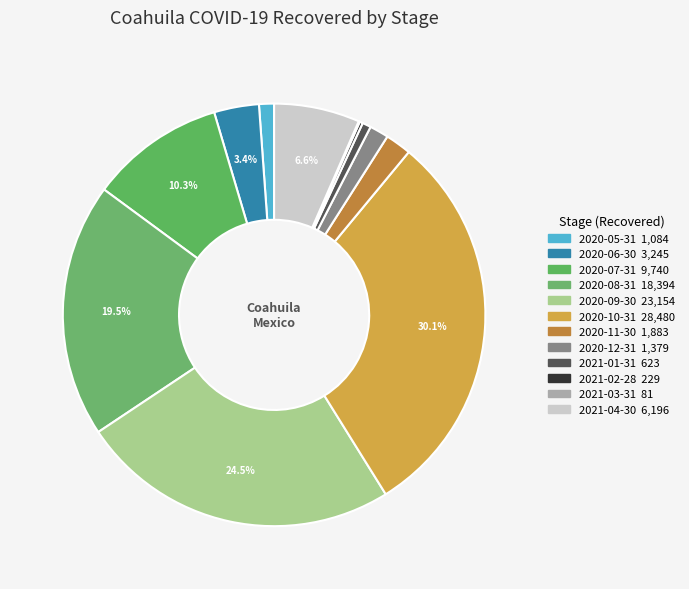

Is there any slice that represents more than half of the pie?

No